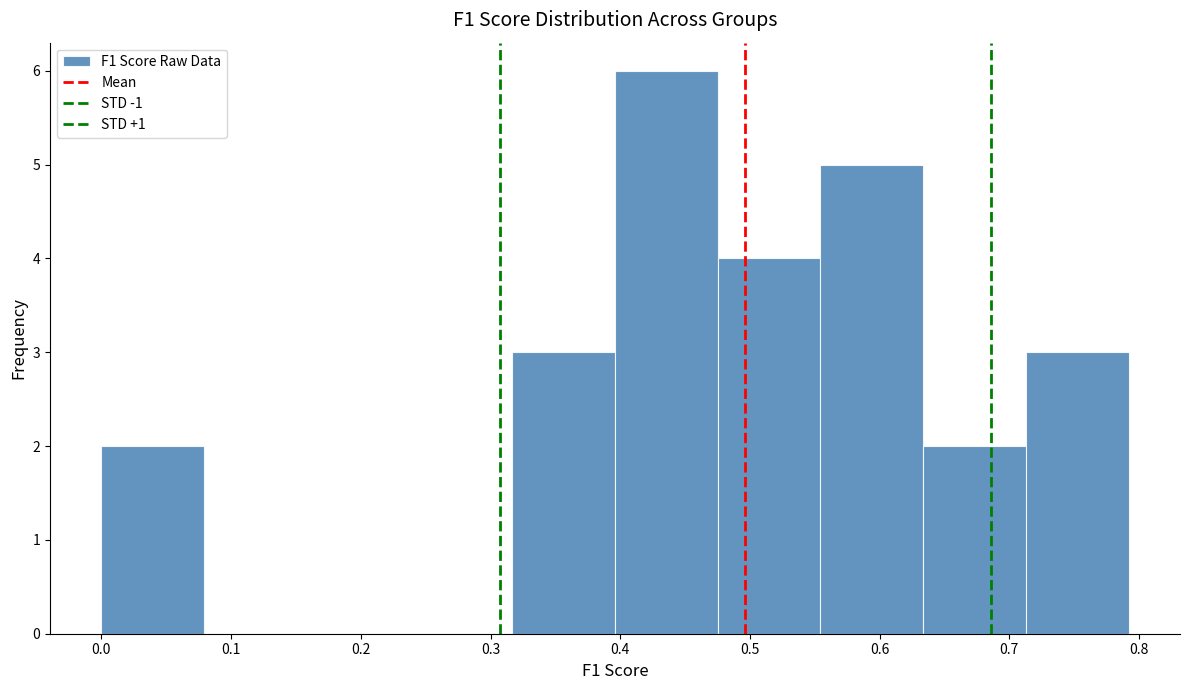

Which range on the x-axis has the tallest bar?

0.40 to 0.48